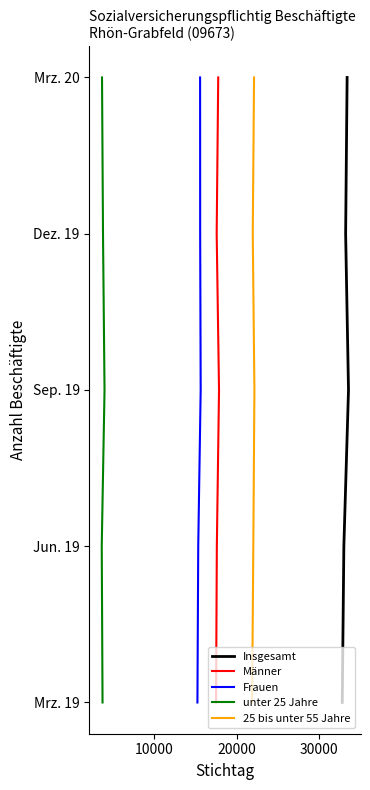

The value of Frauen at 30000 is 5. True or false?

False